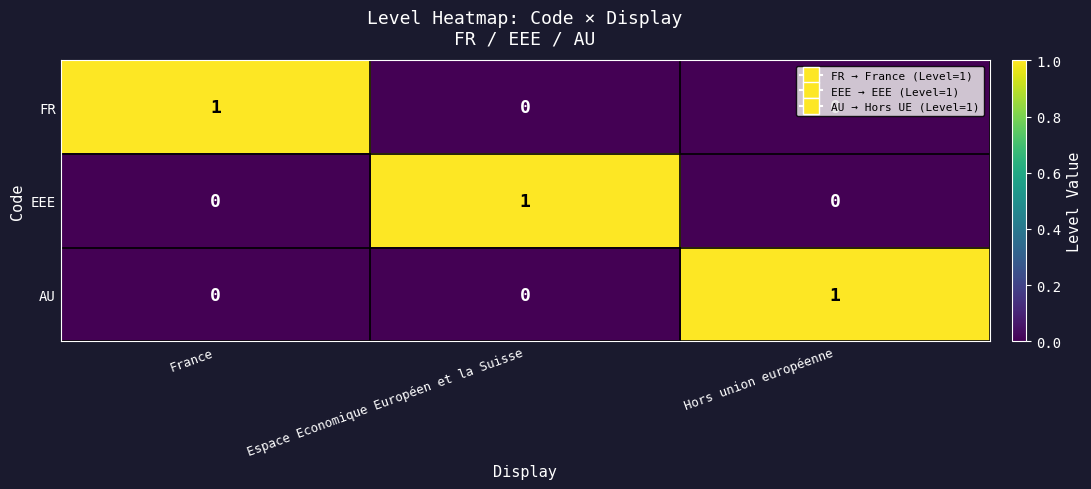

At how many categories does at least one series exceed 0?

3